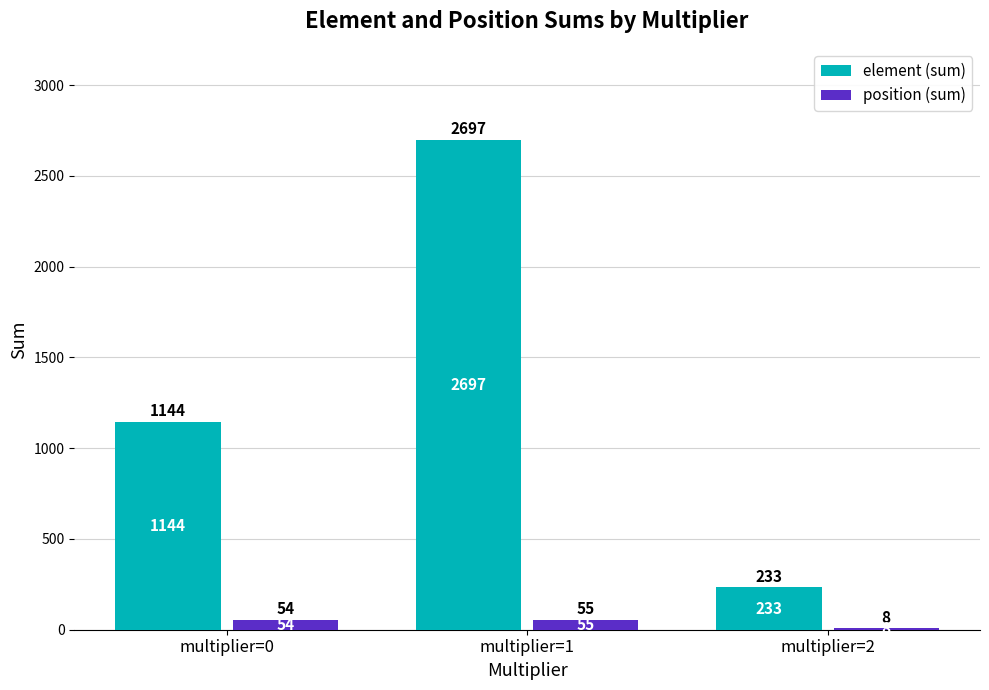

What is the sum of the position (sum) values at multiplier=2 and multiplier=1?

63